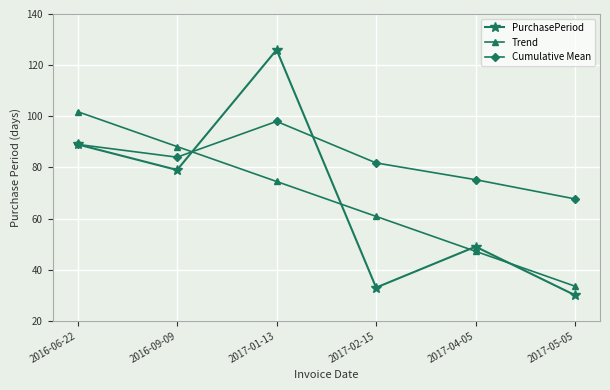

Between which two adjacent categories do Trend and Cumulative Mean first intersect?

2016-09-09 and 2017-01-13